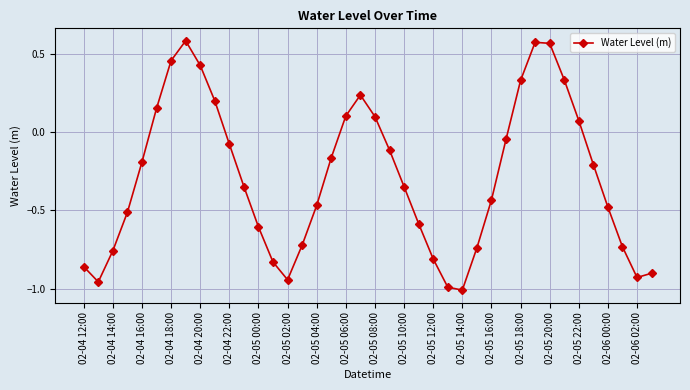

How many interior local peaks (higher than both neighbors) does the data have?

3